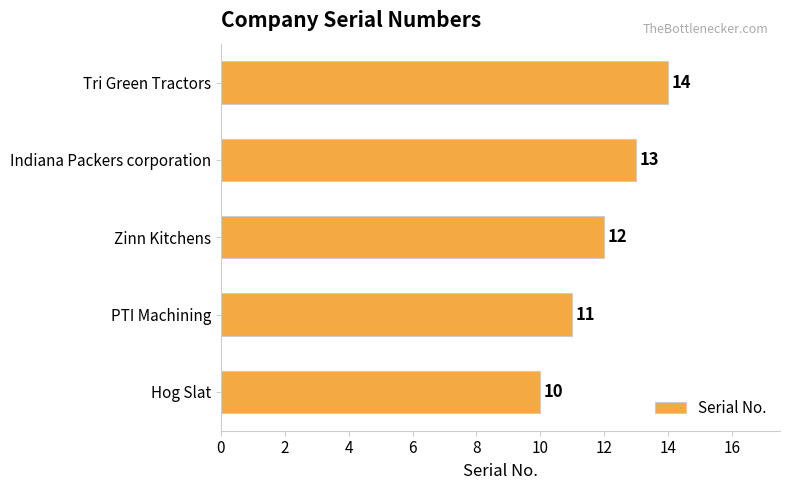

What is the sum of all values?

60